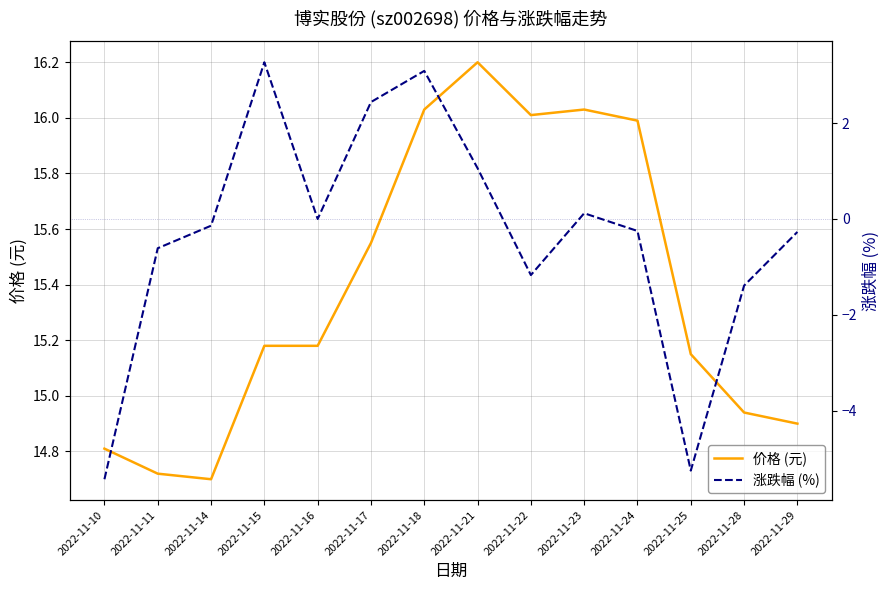

List the labels in order of 价格 (元) value, largest first.

2022-11-21, 2022-11-18, 2022-11-23, 2022-11-22, 2022-11-24, 2022-11-17, 2022-11-15, 2022-11-16, 2022-11-25, 2022-11-28, 2022-11-29, 2022-11-10, 2022-11-11, 2022-11-14